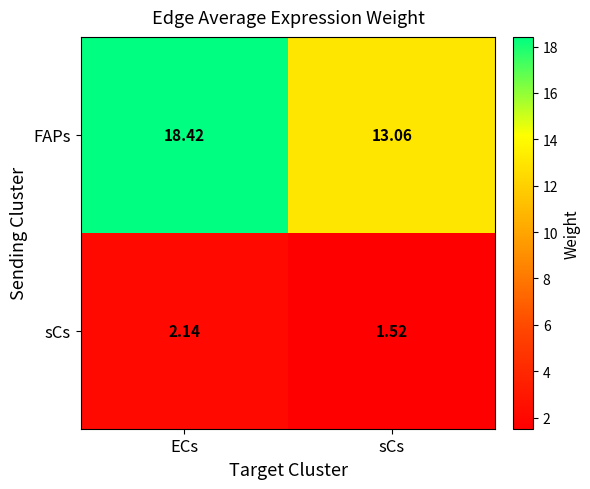

What is the difference between the highest and lowest values at ECs?

16.3